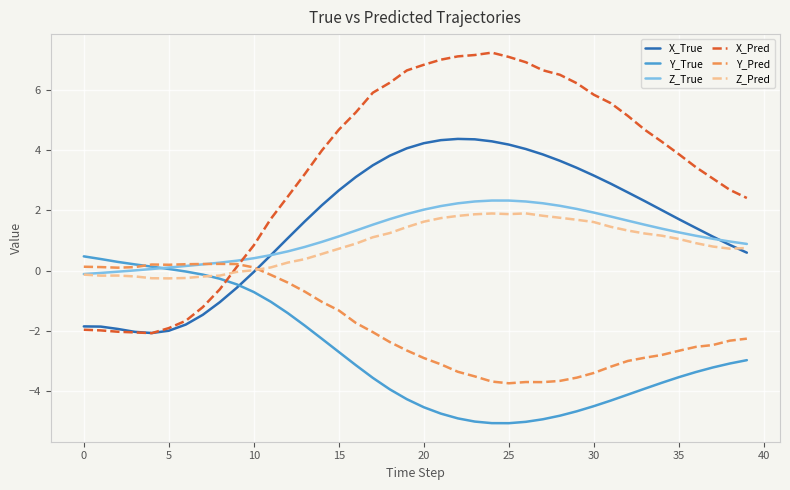

What is the lowest value of the Y_Pred series?

-3.7